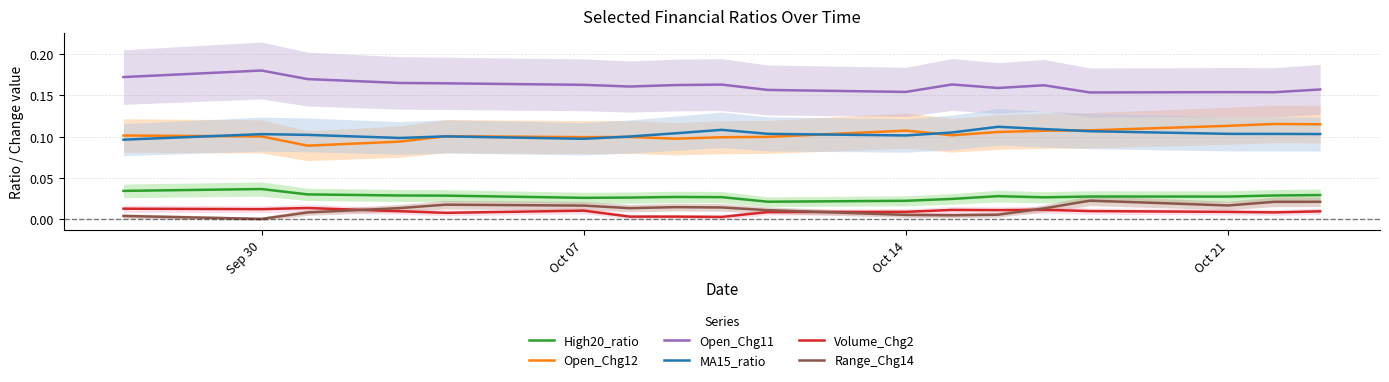

True or false: Range_Chg14 and Open_Chg12 intersect in this chart.

False